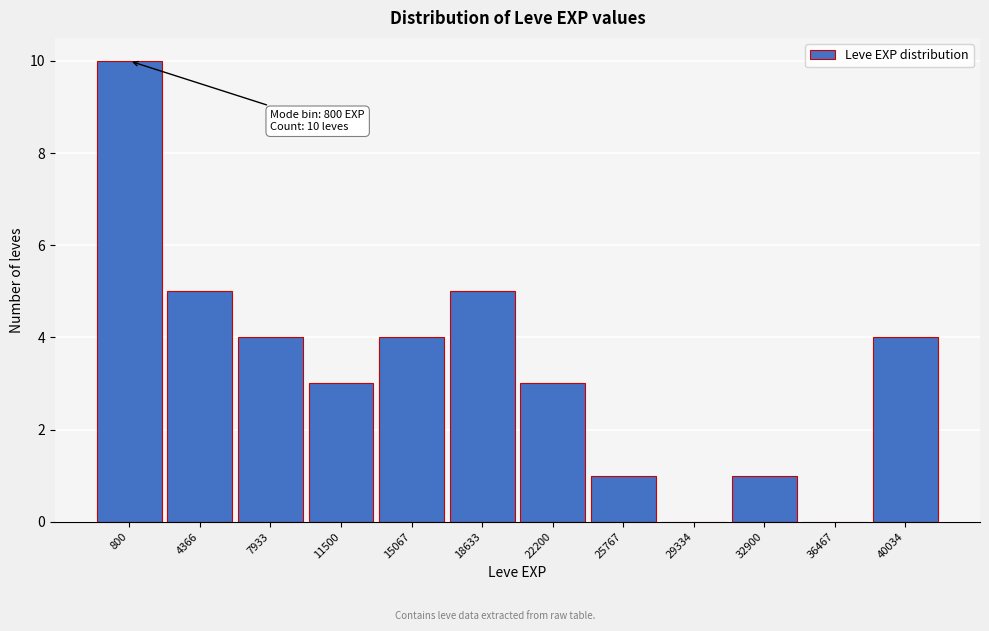

Reading right to left, extract all data points from this chart.

40034=4	36467=0	32900=1	29334=0	25767=1	22200=3	18633=5	15067=4	11500=3	7933=4	4366=5	800=10